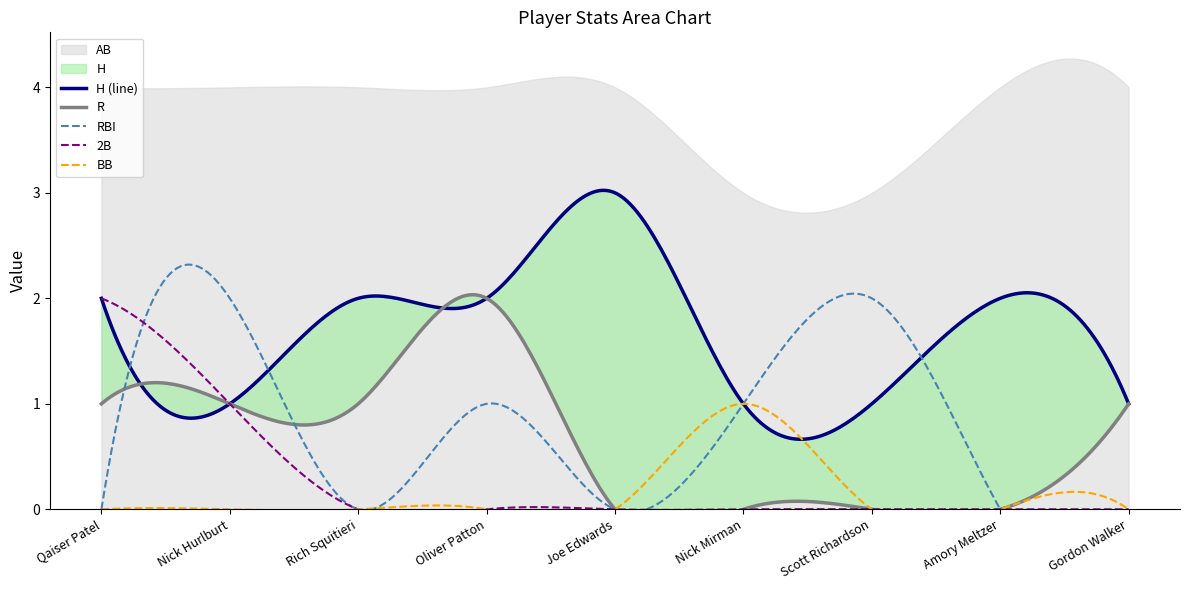

Reading left to right, extract all data points from this chart.

R: Qaiser Patel=1	Nick Hurlburt=1	Rich Squitieri=1	Oliver Patton=2	Joe Edwards=0	Nick Mirman=0	Scott Richardson=0	Amory Meltzer=0	Gordon Walker=1
H: Qaiser Patel=2	Nick Hurlburt=1	Rich Squitieri=2	Oliver Patton=2	Joe Edwards=3	Nick Mirman=1	Scott Richardson=1	Amory Meltzer=2	Gordon Walker=1
2B: Qaiser Patel=2	Nick Hurlburt=1	Rich Squitieri=0	Oliver Patton=0	Joe Edwards=0	Nick Mirman=0	Scott Richardson=0	Amory Meltzer=0	Gordon Walker=0
RBI: Qaiser Patel=0	Nick Hurlburt=2	Rich Squitieri=0	Oliver Patton=1	Joe Edwards=0	Nick Mirman=1	Scott Richardson=2	Amory Meltzer=0	Gordon Walker=0
AB: Qaiser Patel=4	Nick Hurlburt=4	Rich Squitieri=4	Oliver Patton=4	Joe Edwards=4	Nick Mirman=3	Scott Richardson=3	Amory Meltzer=4	Gordon Walker=4
BB: Qaiser Patel=0	Nick Hurlburt=0	Rich Squitieri=0	Oliver Patton=0	Joe Edwards=0	Nick Mirman=1	Scott Richardson=0	Amory Meltzer=0	Gordon Walker=0